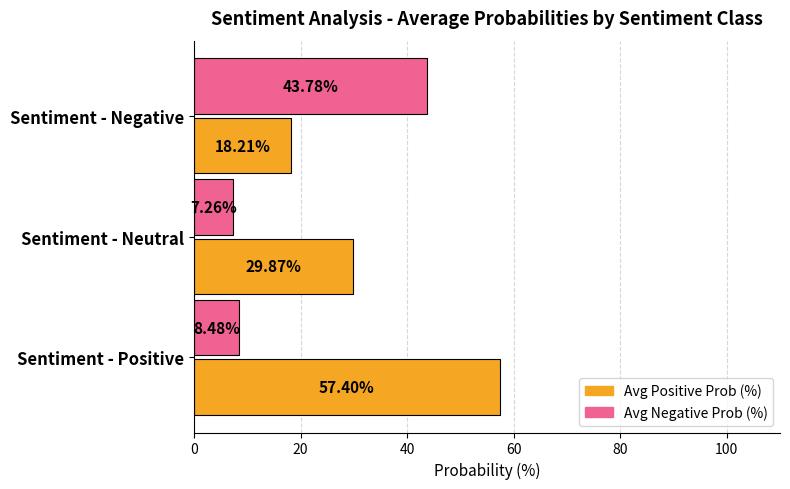

Which series has the widest spread of values?

Avg Positive Prob (%)